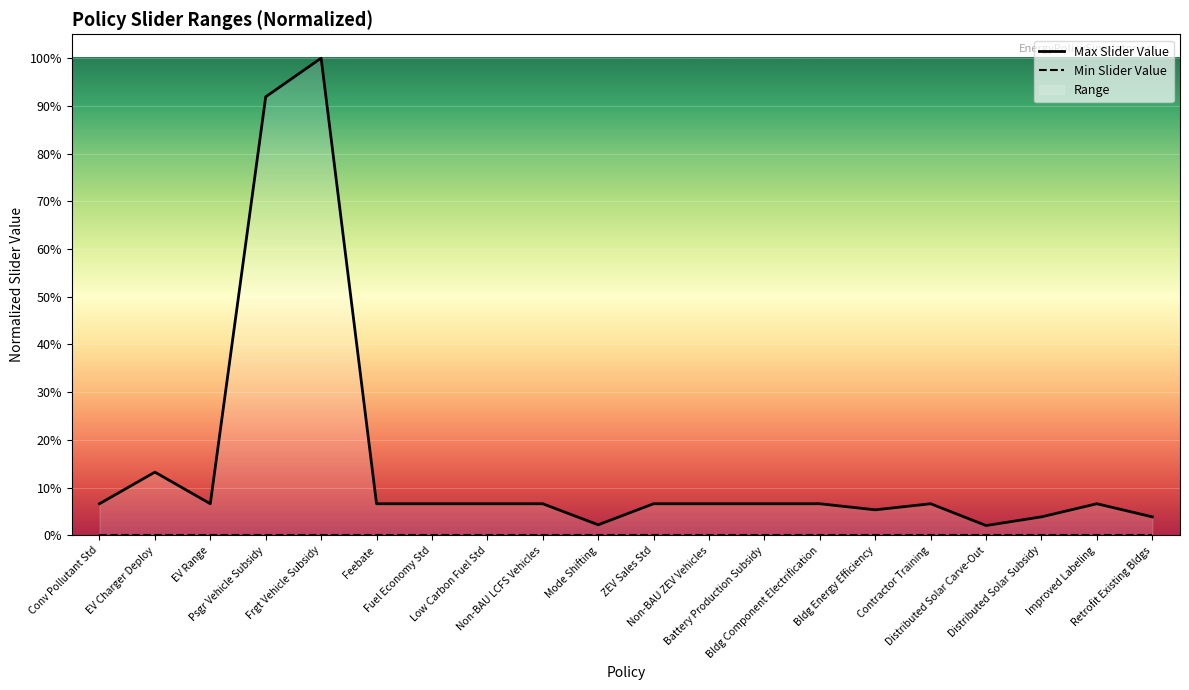

What is the label of the 11th point from the right?

Mode Shifting